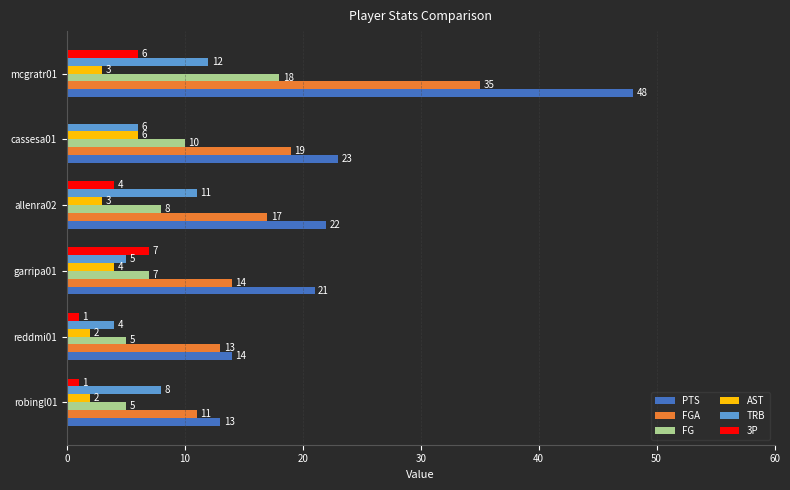

Which category has the highest value across all series?

mcgratr01